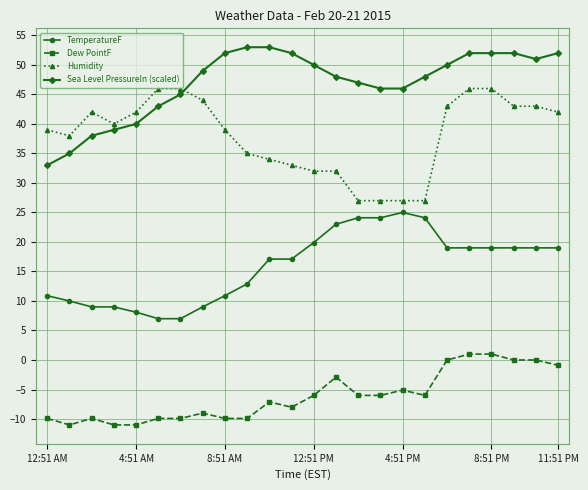

True or false: Dew PointF and TemperatureF intersect in this chart.

False